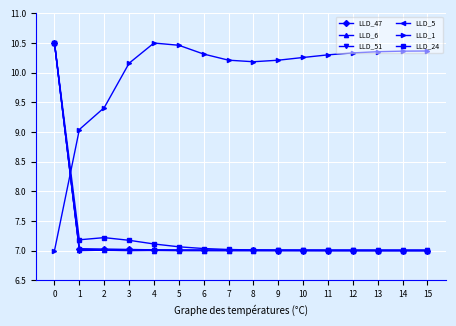

What is the difference between the highest and lowest values at 7?

3.2